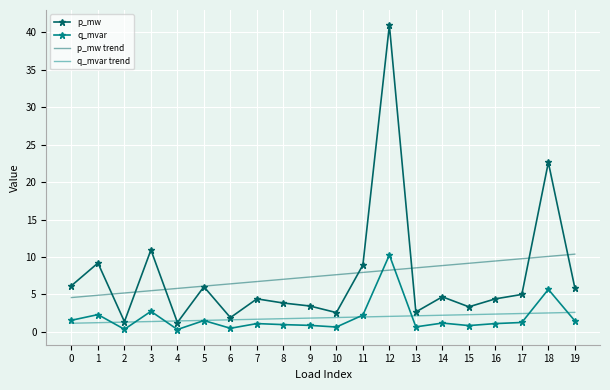

Is it true that q_mvar equals 2.7 at 3?

True